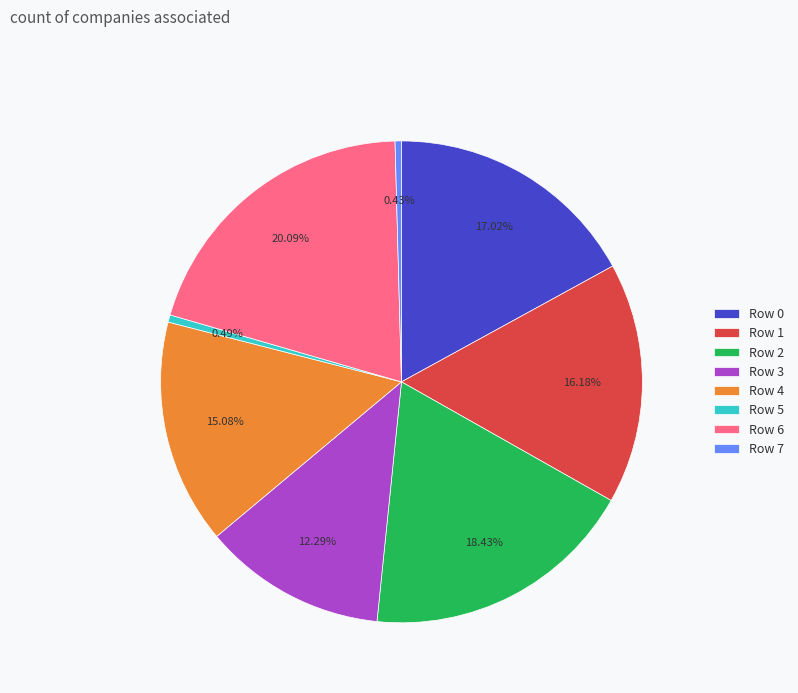

True or false: Row 0 accounts for 17% of the total.

True